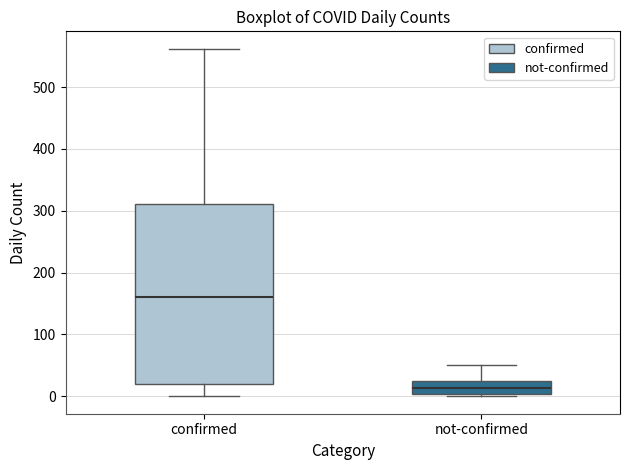

Reading left to right, transcribe this box plot: for each box, give where its median line is, the range the box spans, and where its two whiskers end, as read against the y-axis. The values are not printed on the chart, so give them approximately, as read against the axis.

confirmed: median 160, box 20 to 310, whiskers 0 to 560
not-confirmed: median 10, box 0 to 20, whiskers 0 to 50